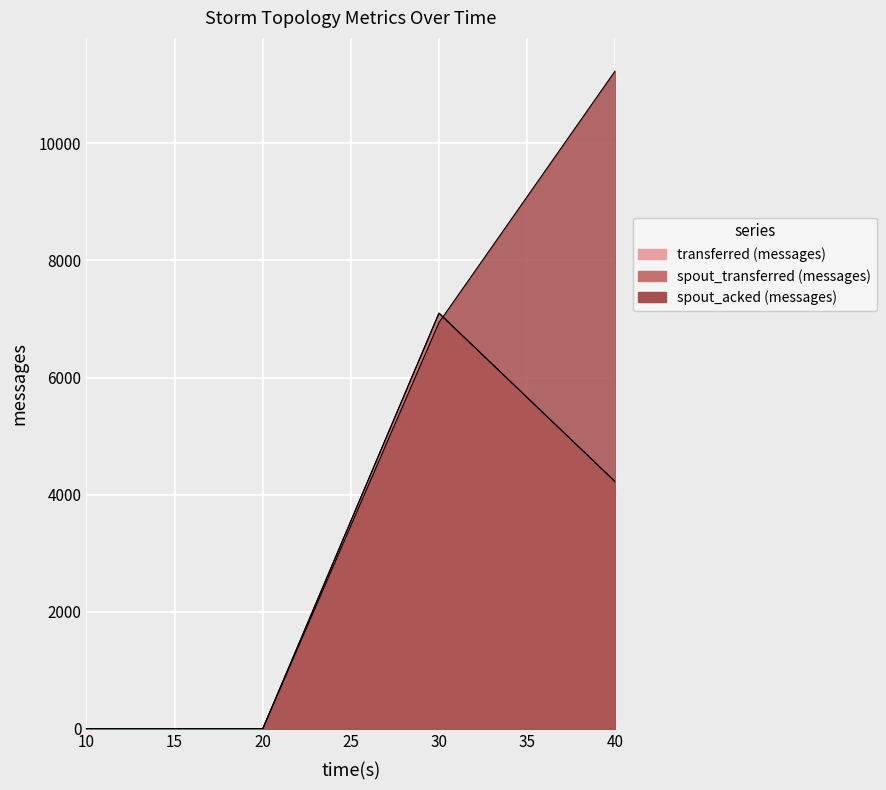

True or false: spout_transferred (messages) has more than 2 interior local peaks.

False